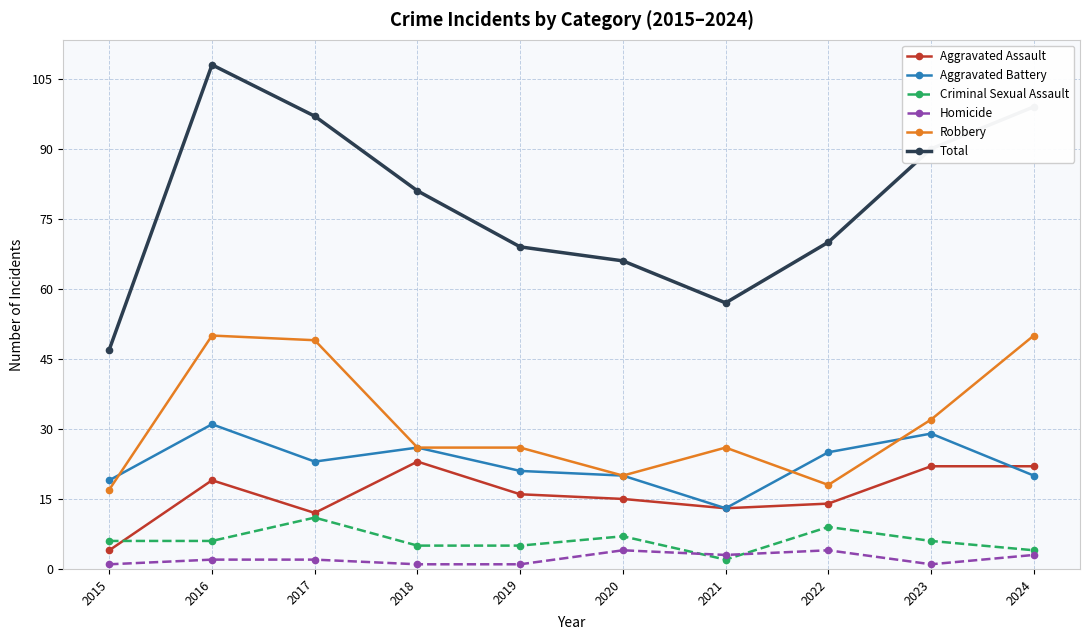

Is it true that Criminal Sexual Assault equals 5 at 2019?

True